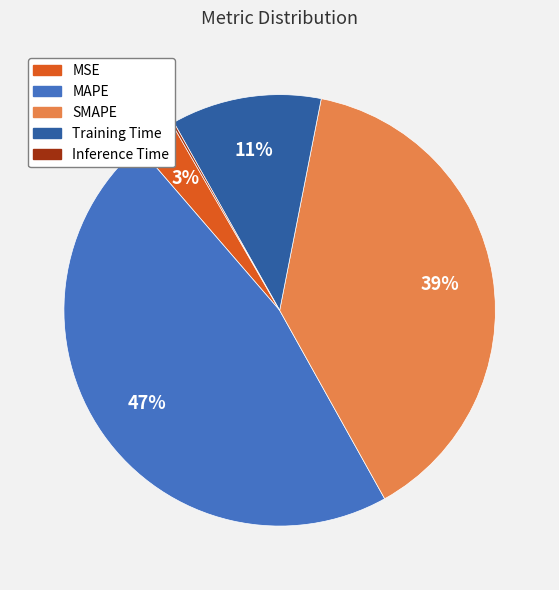

Is the sum of MSE and Training Time greater than half?

No